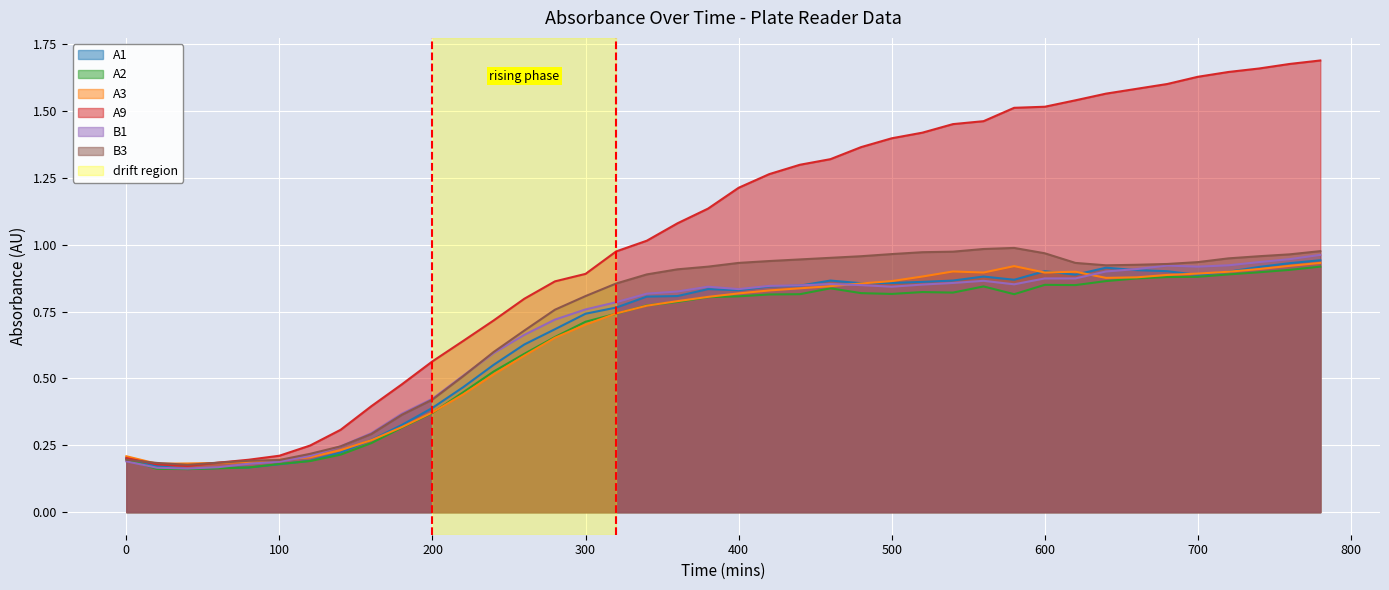

How many data points does each series have?

40